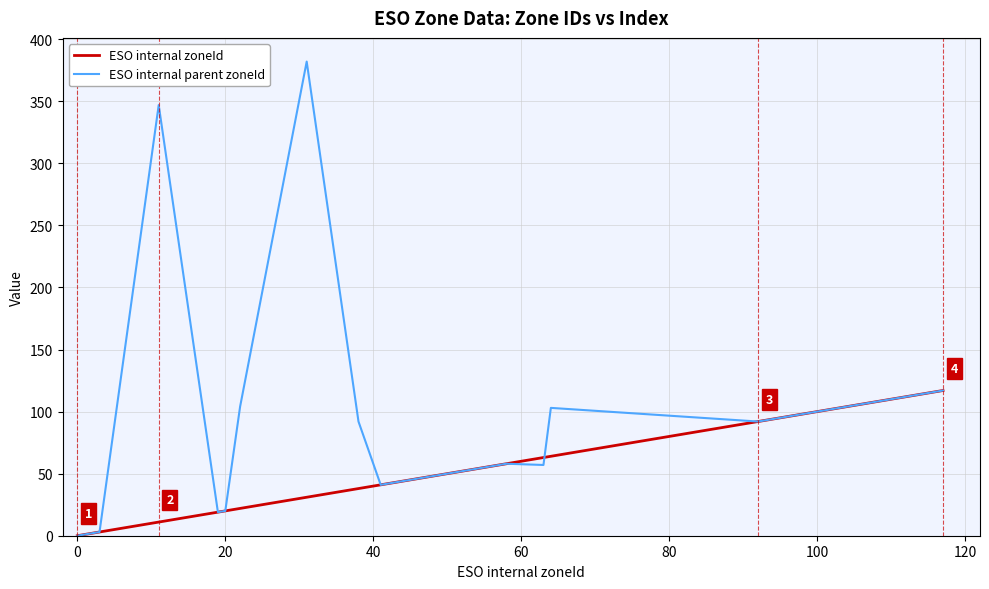

What is the highest value of the ESO internal parent zoneId series?

382